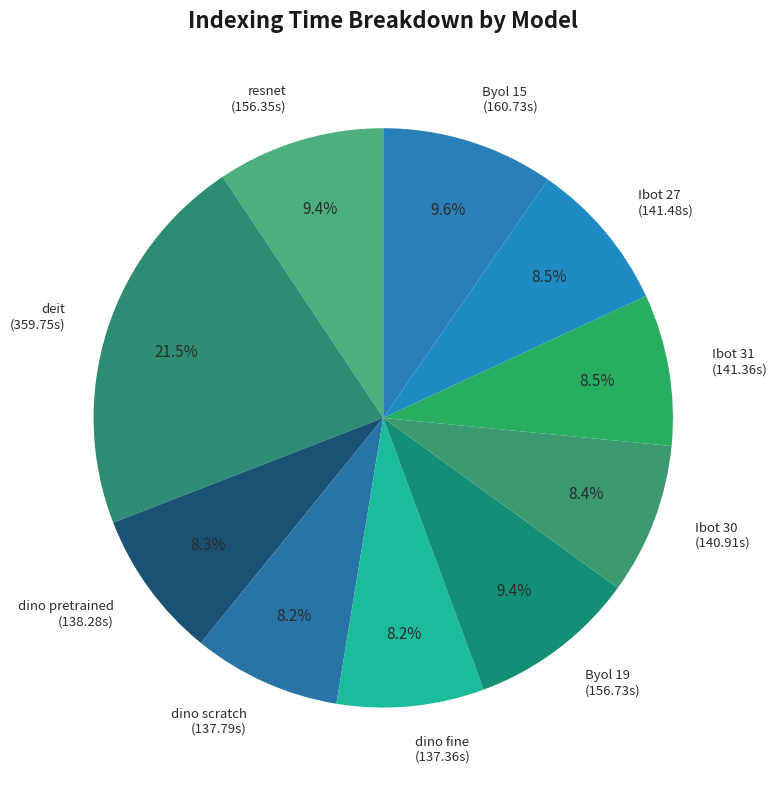

How many segments does this pie chart have?

10